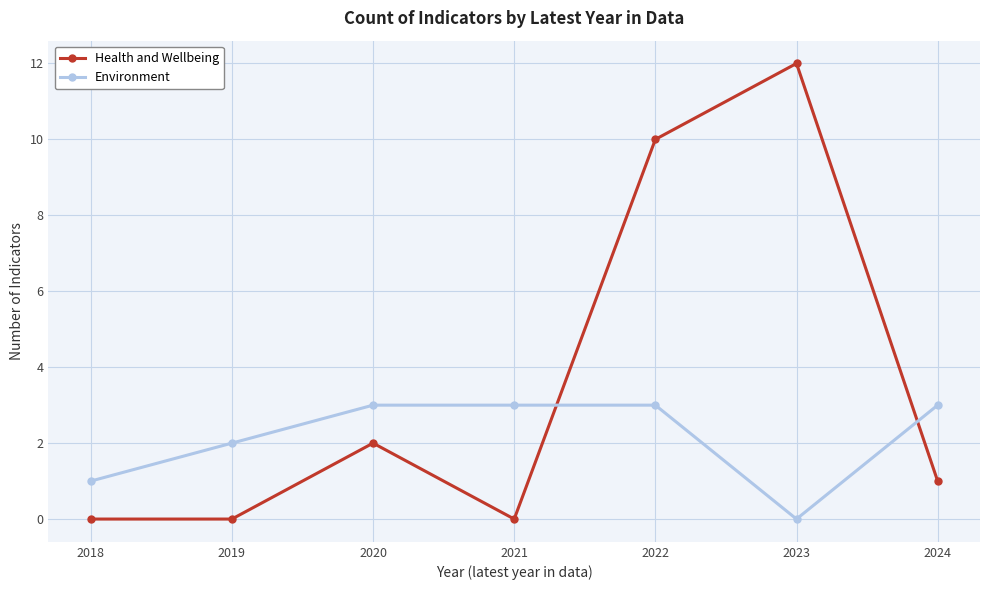

How many distinct data groups are displayed?

2